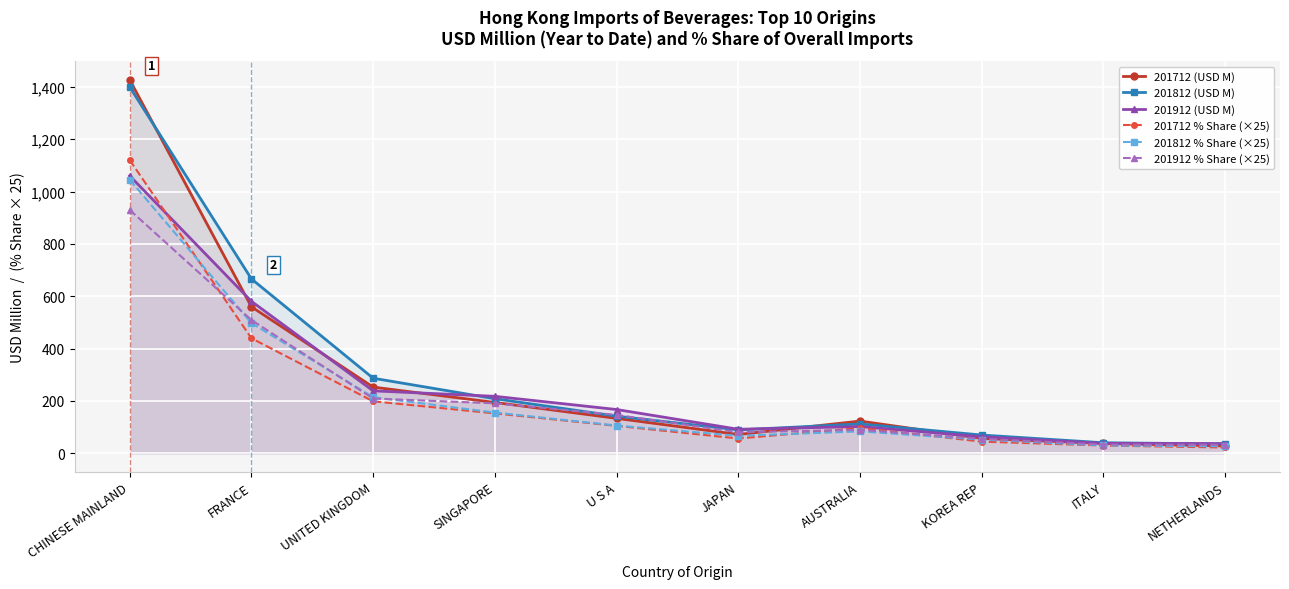

Where do 201912 (USD M) and 201712 % Share (×25) first cross each other?

CHINESE MAINLAND and FRANCE